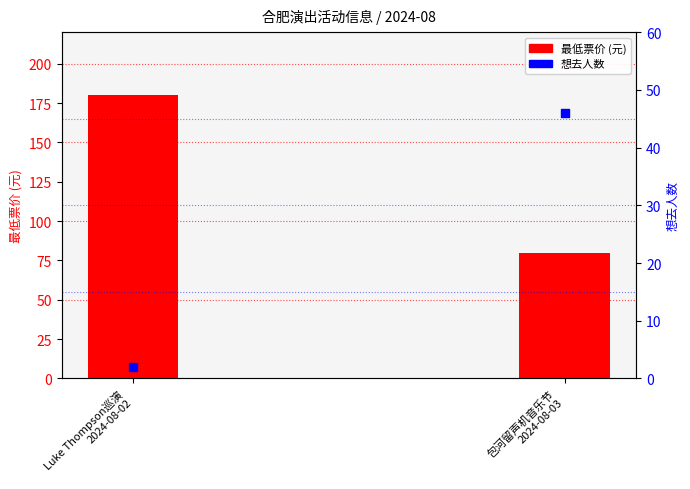

Which series reaches the maximum Y coordinate?

最低票价 (元)